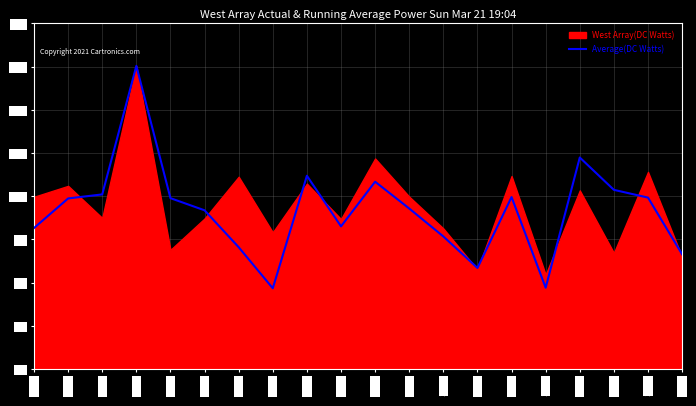

Where is the first local maximum?

11004